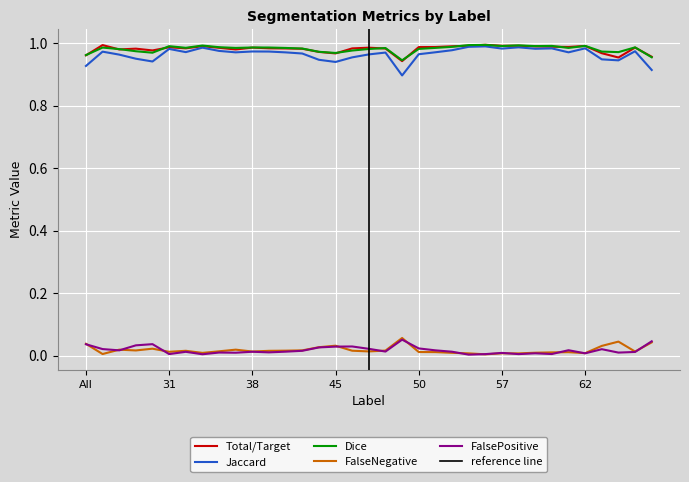

Reading left to right, list all the values displayed in this chart.

Total/Target: All=1.0	4=1.0	11=1.0	23=1.0	30=1.0	31=1.0	32=1.0	35=1.0	36=1.0	37=1.0	38=1.0	39=1.0	40=1.0	41=1.0	44=1.0	45=1.0	46=1.0	47=1.0	48=1.0	49=0.9	50=1.0	51=1.0	52=1.0	55=1.0	56=1.0	57=1.0	58=1.0	59=1.0	60=1.0	61=1.0	62=1.0	71=1.0	72=1.0	73=1.0	75=1.0
Jaccard: All=0.9	4=1.0	11=1.0	23=1.0	30=0.9	31=1.0	32=1.0	35=1.0	36=1.0	37=1.0	38=1.0	39=1.0	40=1.0	41=1.0	44=0.9	45=0.9	46=1.0	47=1.0	48=1.0	49=0.9	50=1.0	51=1.0	52=1.0	55=1.0	56=1.0	57=1.0	58=1.0	59=1.0	60=1.0	61=1.0	62=1.0	71=0.9	72=0.9	73=1.0	75=0.9
Dice: All=1.0	4=1.0	11=1.0	23=1.0	30=1.0	31=1.0	32=1.0	35=1.0	36=1.0	37=1.0	38=1.0	39=1.0	40=1.0	41=1.0	44=1.0	45=1.0	46=1.0	47=1.0	48=1.0	49=0.9	50=1.0	51=1.0	52=1.0	55=1.0	56=1.0	57=1.0	58=1.0	59=1.0	60=1.0	61=1.0	62=1.0	71=1.0	72=1.0	73=1.0	75=1.0
FalseNegative: All=0.0	4=0.0	11=0.0	23=0.0	30=0.0	31=0.0	32=0.0	35=0.0	36=0.0	37=0.0	38=0.0	39=0.0	40=0.0	41=0.0	44=0.0	45=0.0	46=0.0	47=0.0	48=0.0	49=0.1	50=0.0	51=0.0	52=0.0	55=0.0	56=0.0	57=0.0	58=0.0	59=0.0	60=0.0	61=0.0	62=0.0	71=0.0	72=0.0	73=0.0	75=0.0
FalsePositive: All=0.0	4=0.0	11=0.0	23=0.0	30=0.0	31=0.0	32=0.0	35=0.0	36=0.0	37=0.0	38=0.0	39=0.0	40=0.0	41=0.0	44=0.0	45=0.0	46=0.0	47=0.0	48=0.0	49=0.1	50=0.0	51=0.0	52=0.0	55=0.0	56=0.0	57=0.0	58=0.0	59=0.0	60=0.0	61=0.0	62=0.0	71=0.0	72=0.0	73=0.0	75=0.0